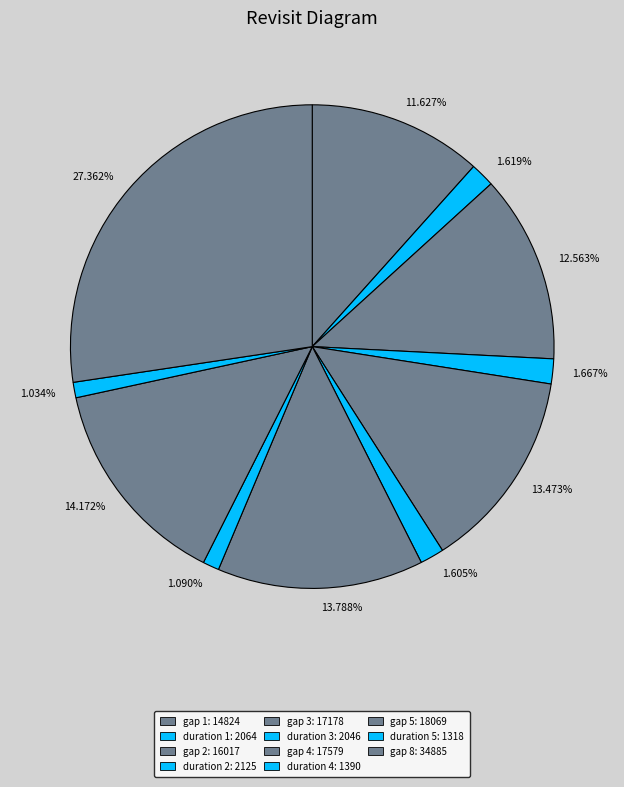

Do 1.605% and 11.627% together represent more than half of the pie?

No